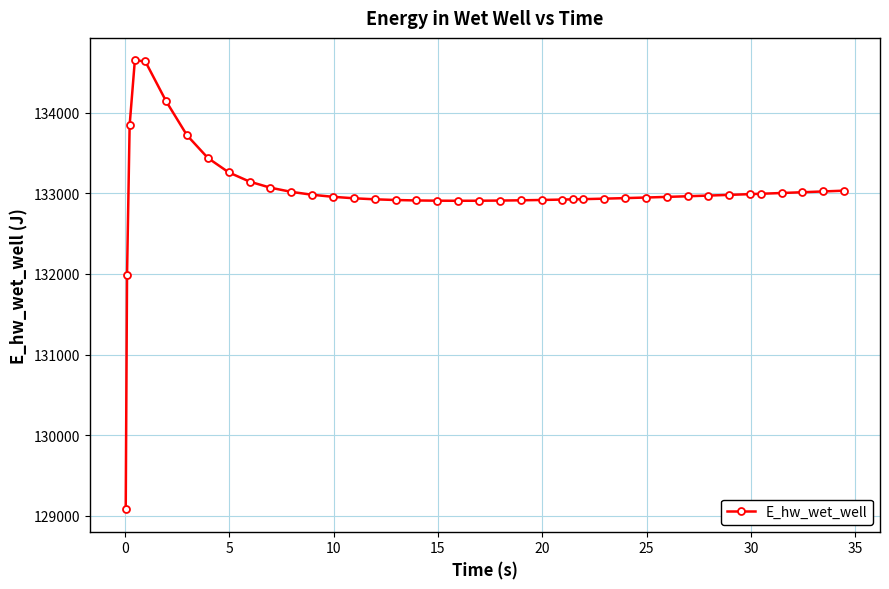

What is the value of the 18th point from the left?

132912.8